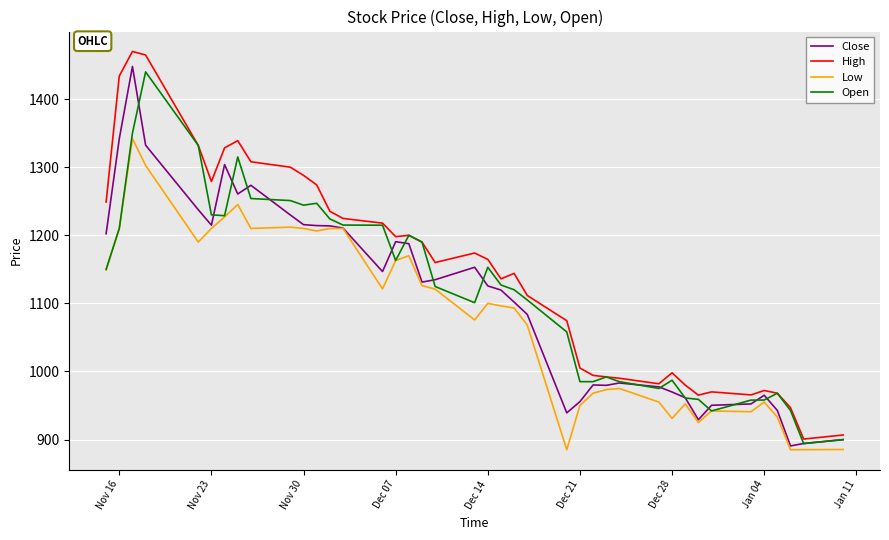

What is the minimum value for Close?

890.6